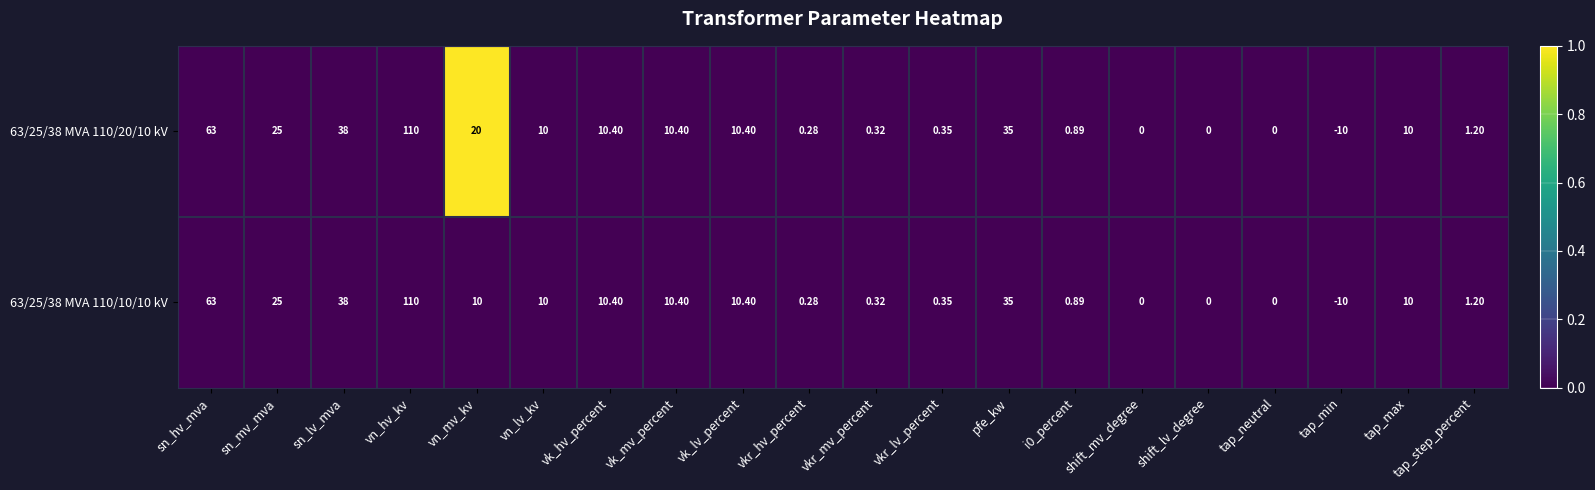

At which category is the sum across all series the highest?

vn_hv_kv